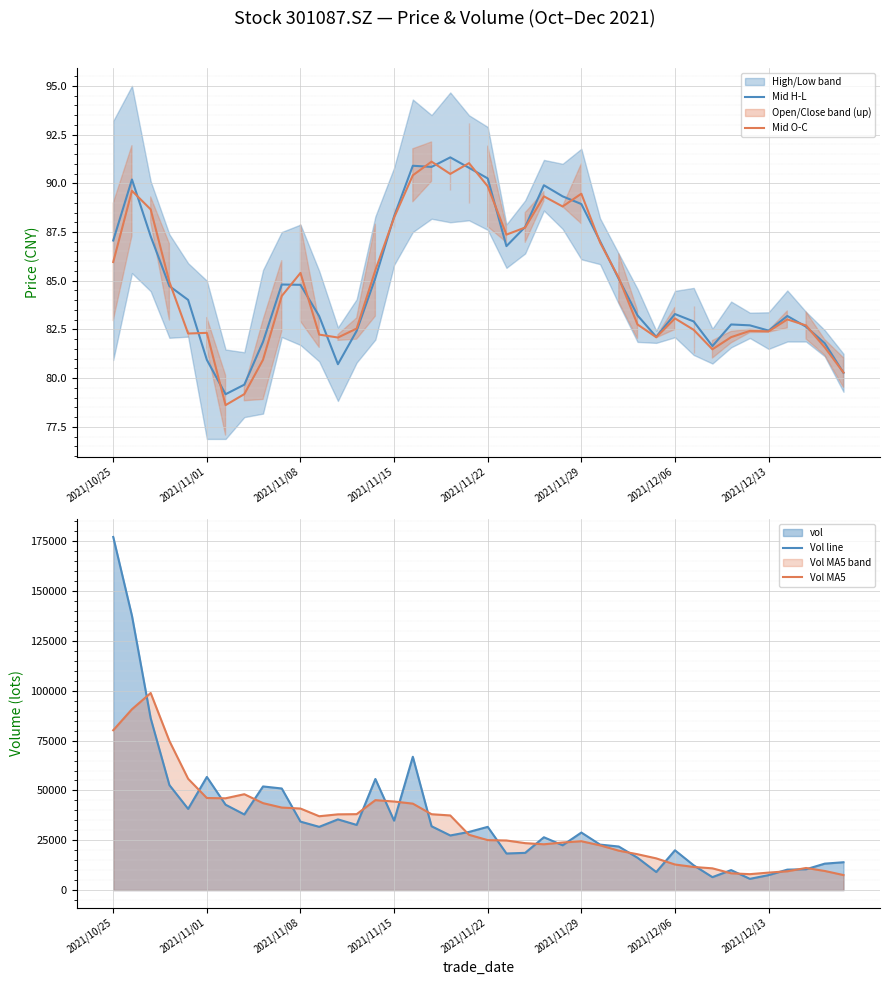

The value of Mid H-L at 2021/11/29 is 127.1. True or false?

False